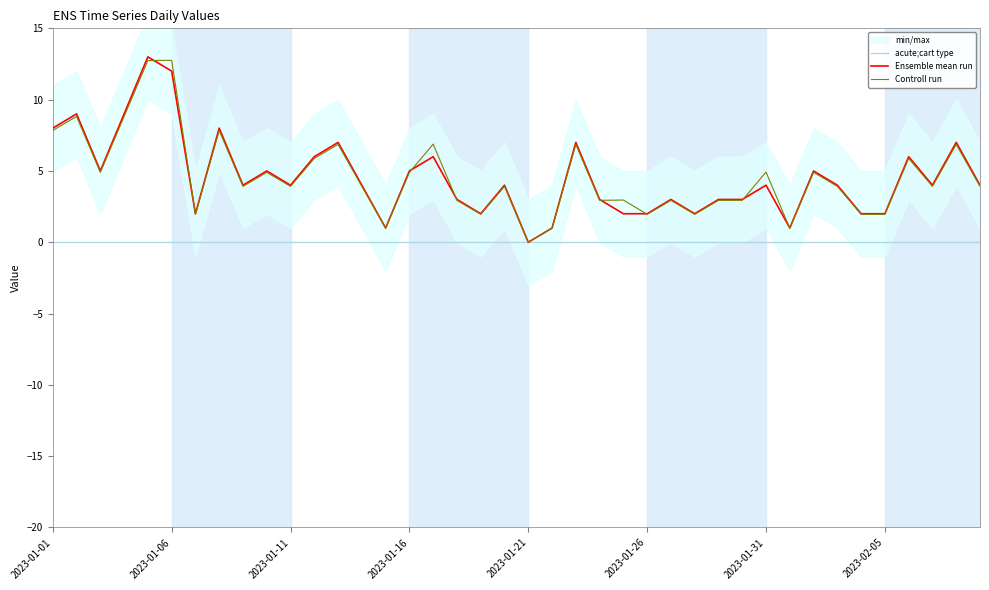

Does the chart have visible grid lines?

No